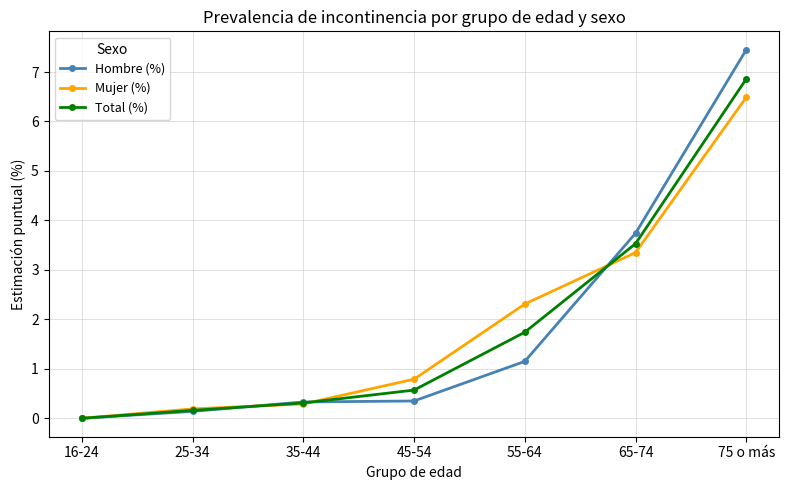

Is the value of Mujer (%) at 65-74 greater than the value of Hombre (%) at 75 o más?

No